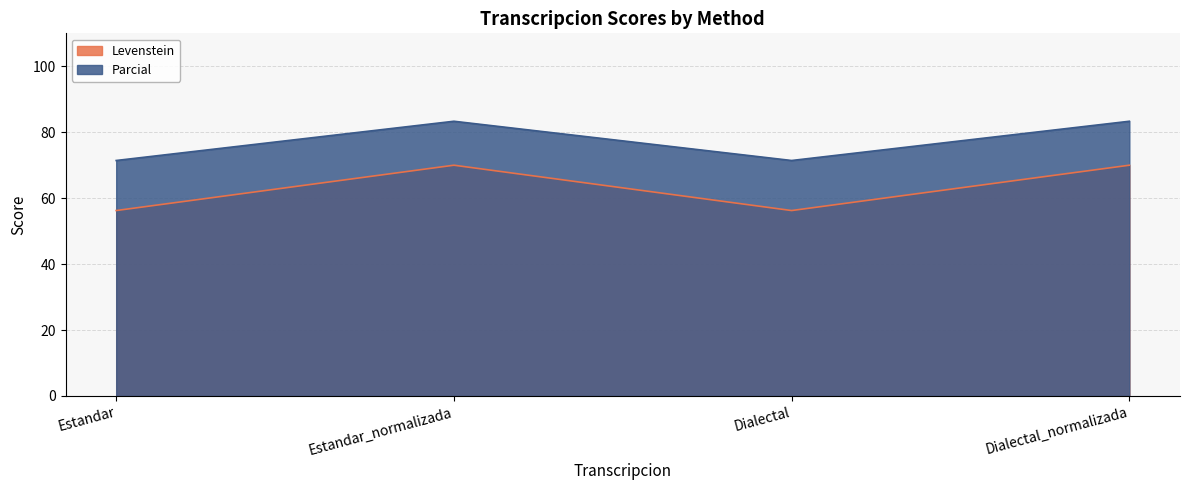

Which series changed the most between Estandar_normalizada and Dialectal?

Levenstein